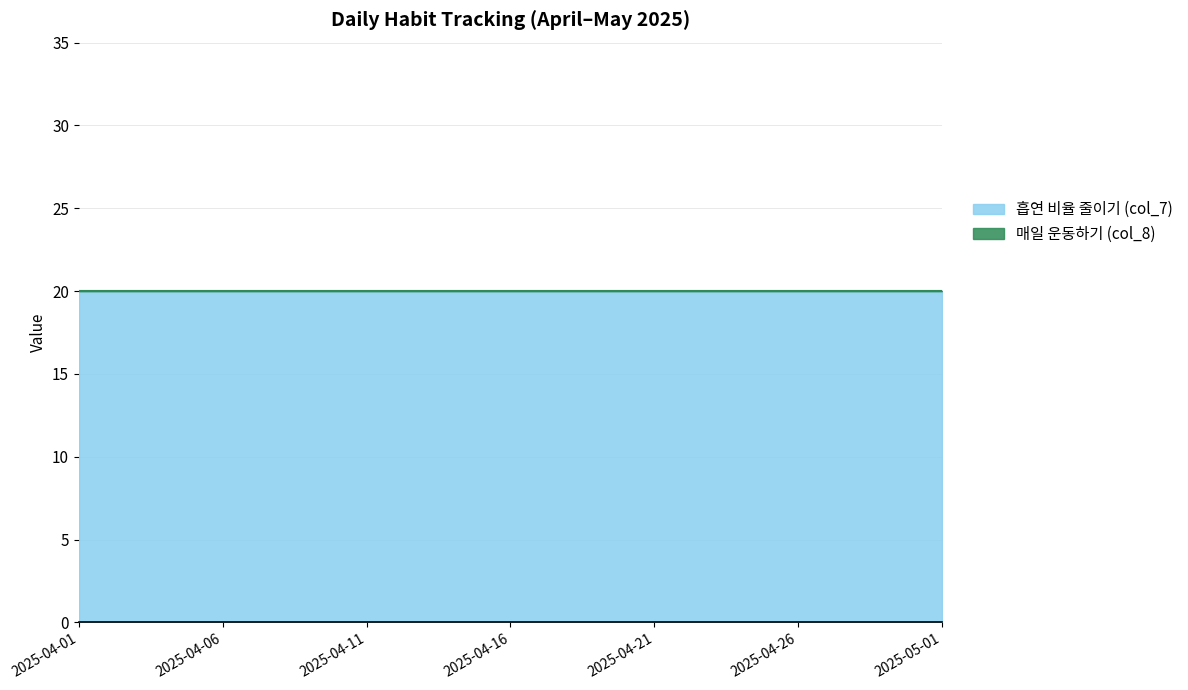

True or false: 매일 운동하기 (col_8) and 흡연 비율 줄이기 (col_7) cross at least once.

False